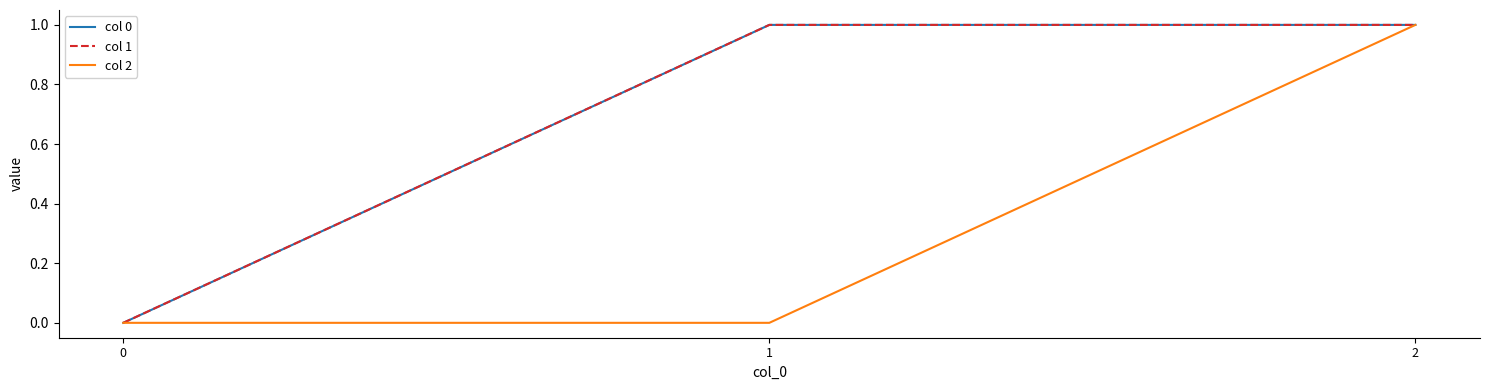

Is this an area chart (filled region under the line)?

No